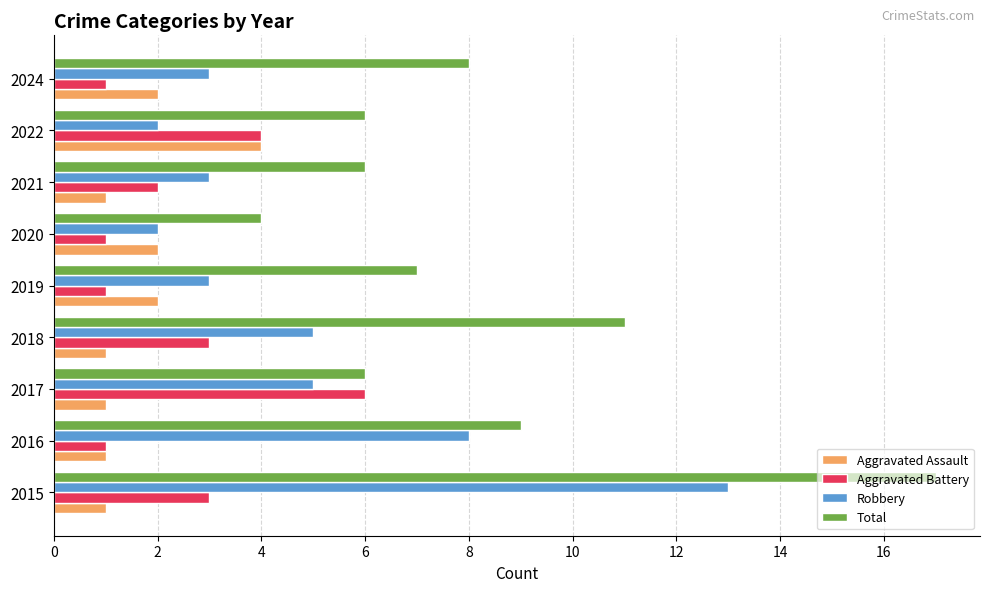

The value of Robbery at 2021 is 3. True or false?

True